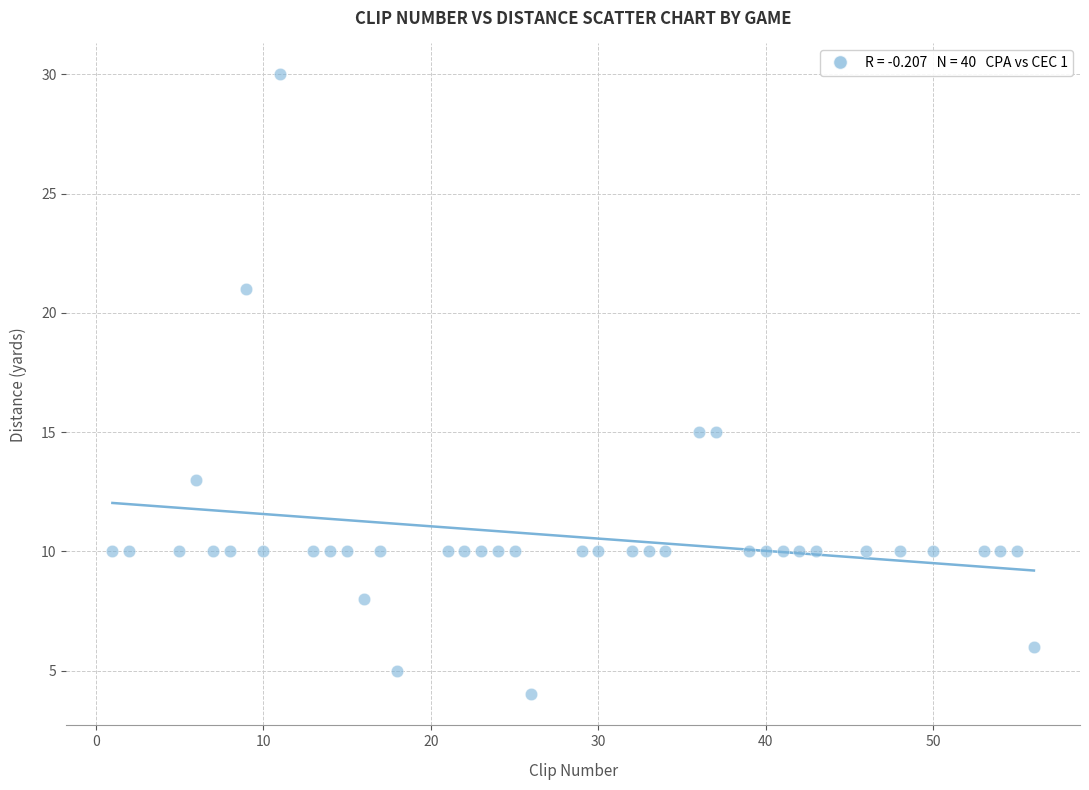

What is the range of Y values (max minus min)?

26